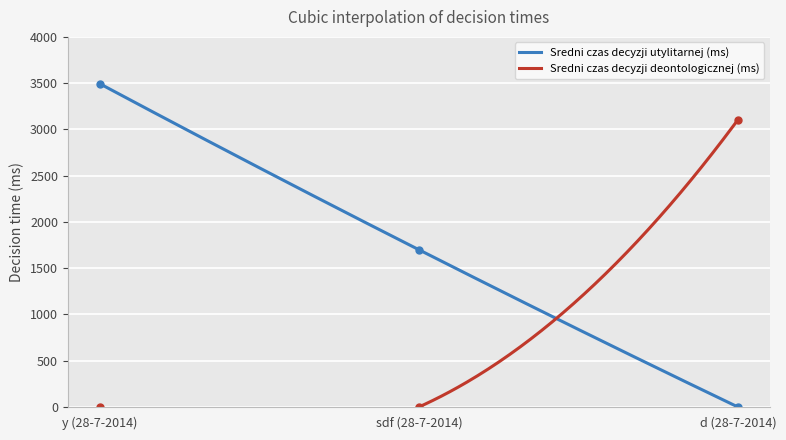

What is the label of the 3rd point from the left?

d (28-7-2014)